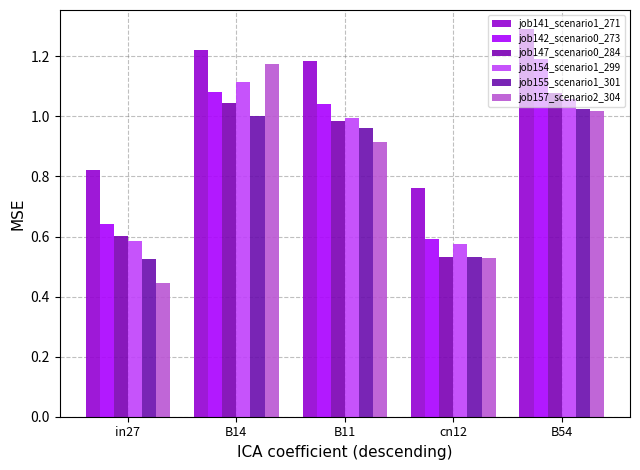

What are all the series names shown in the legend?

job141_scenario1_271, job142_scenario0_273, job147_scenario0_284, job154_scenario1_299, job155_scenario1_301, job157_scenario2_304